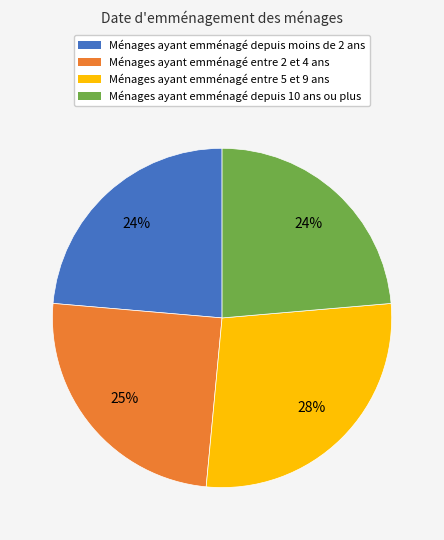

To the nearest percent, what is the difference between the Ménages ayant emménagé entre 5 et 9 ans and Ménages ayant emménagé depuis 10 ans ou plus slice percentages?

4%